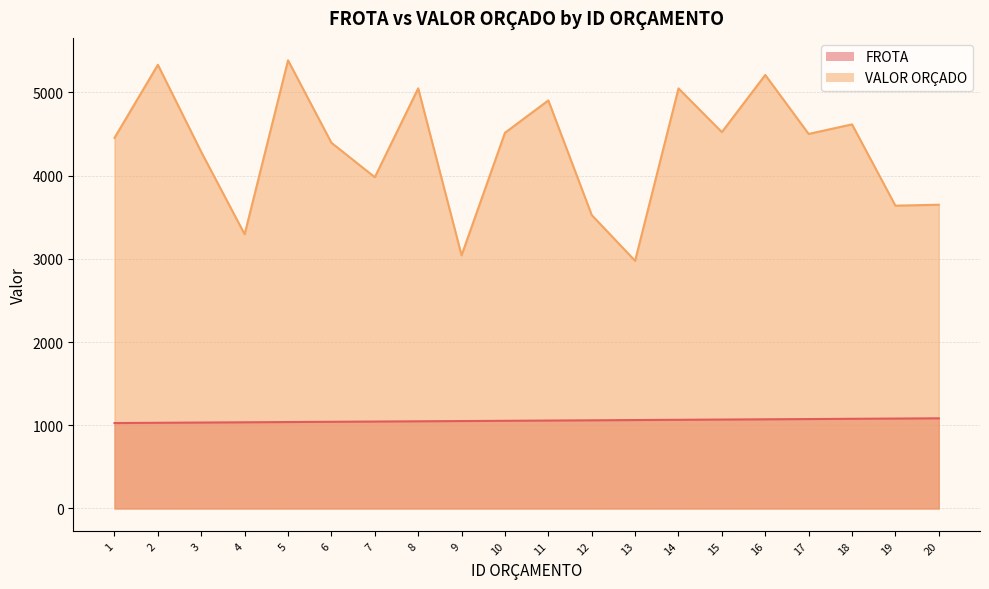

What is the average value of the VALOR ORÇADO series?

4317